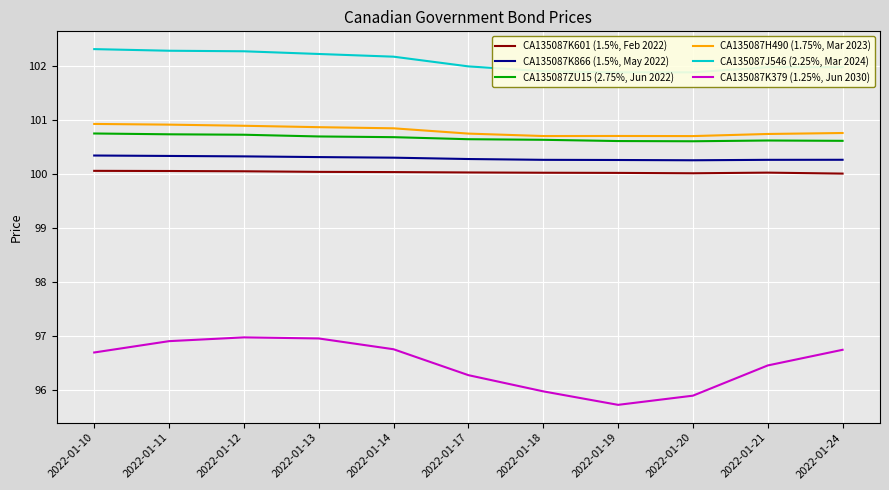

Rank the categories by CA135087K379 (1.25%, Jun 2030) value from lowest to highest.

2022-01-19, 2022-01-20, 2022-01-18, 2022-01-17, 2022-01-21, 2022-01-10, 2022-01-24, 2022-01-14, 2022-01-11, 2022-01-13, 2022-01-12